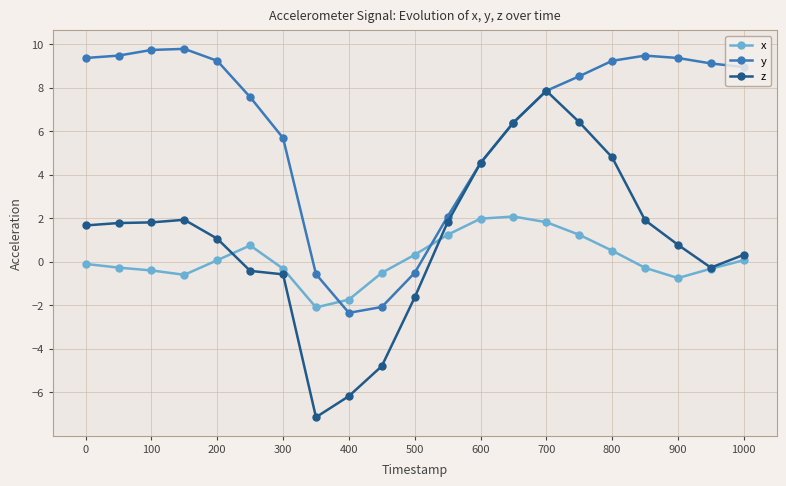

True or false: y and x intersect in this chart.

True